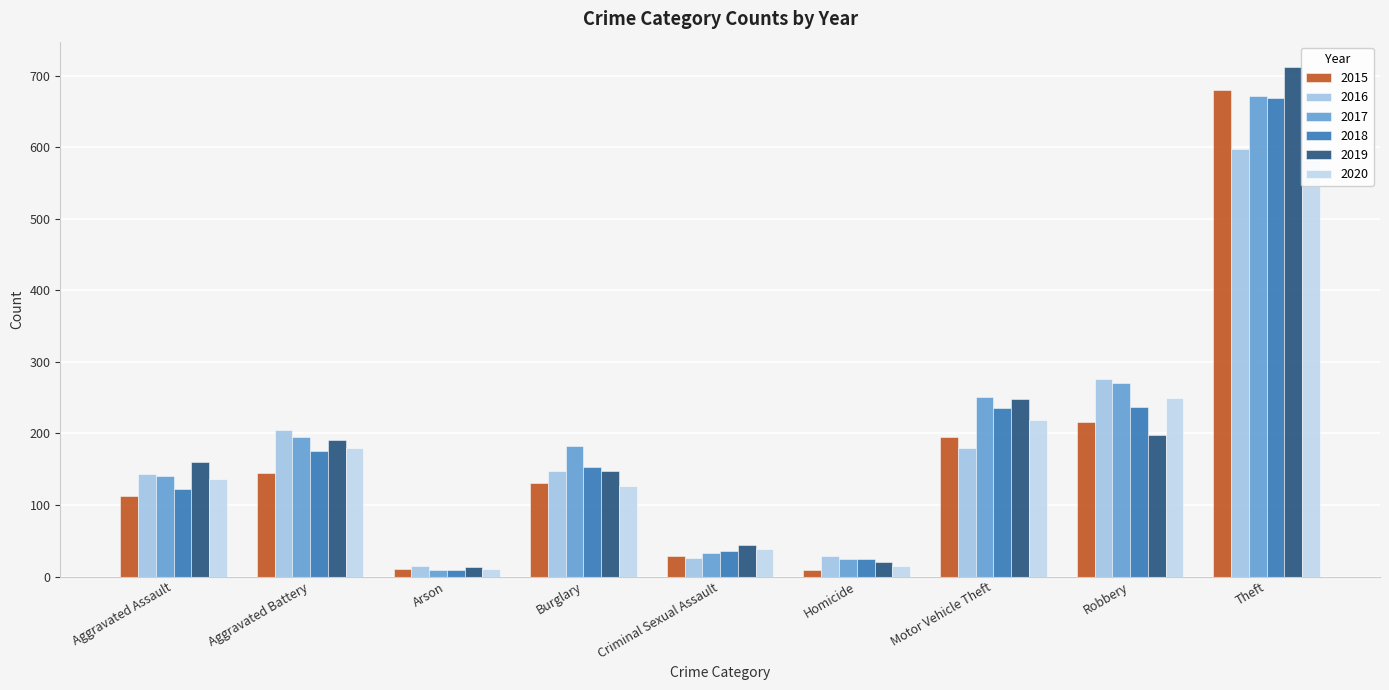

What is the maximum value for 2020?

582